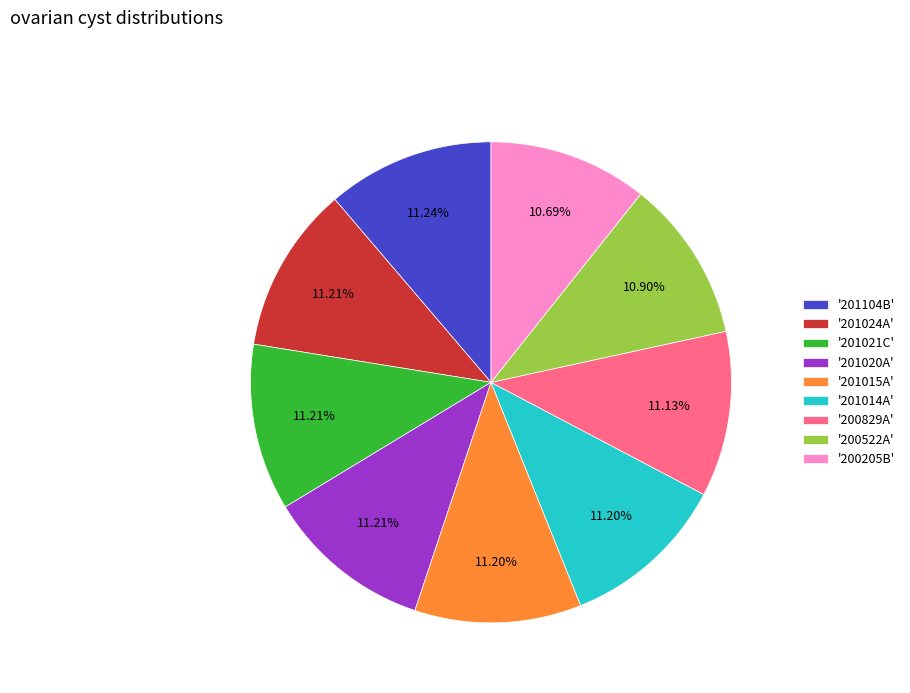

Do '201014A' and '201021C' together represent more than half of the pie?

No